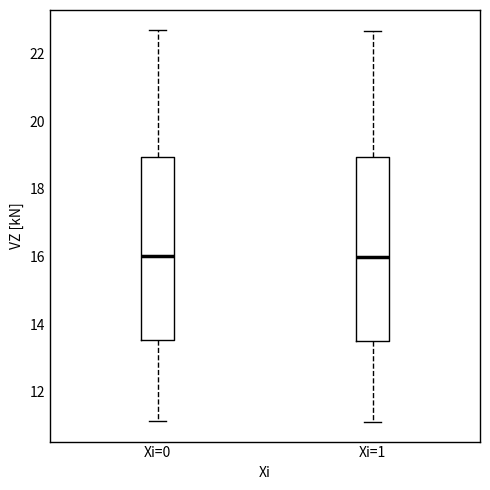

Where does the median line of the box for Xi=0 sit on the y-axis? The values are not printed on the chart, so give them approximately, as read against the axis.

16.0